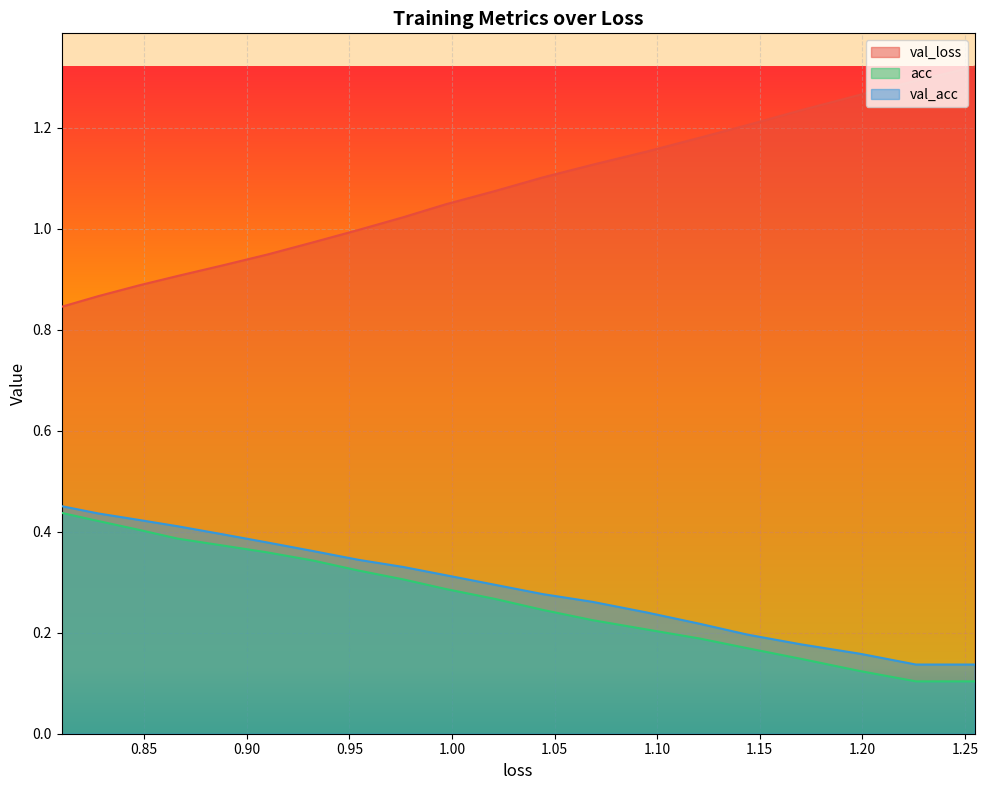

Is it true that acc equals 0.2 at 16?

False